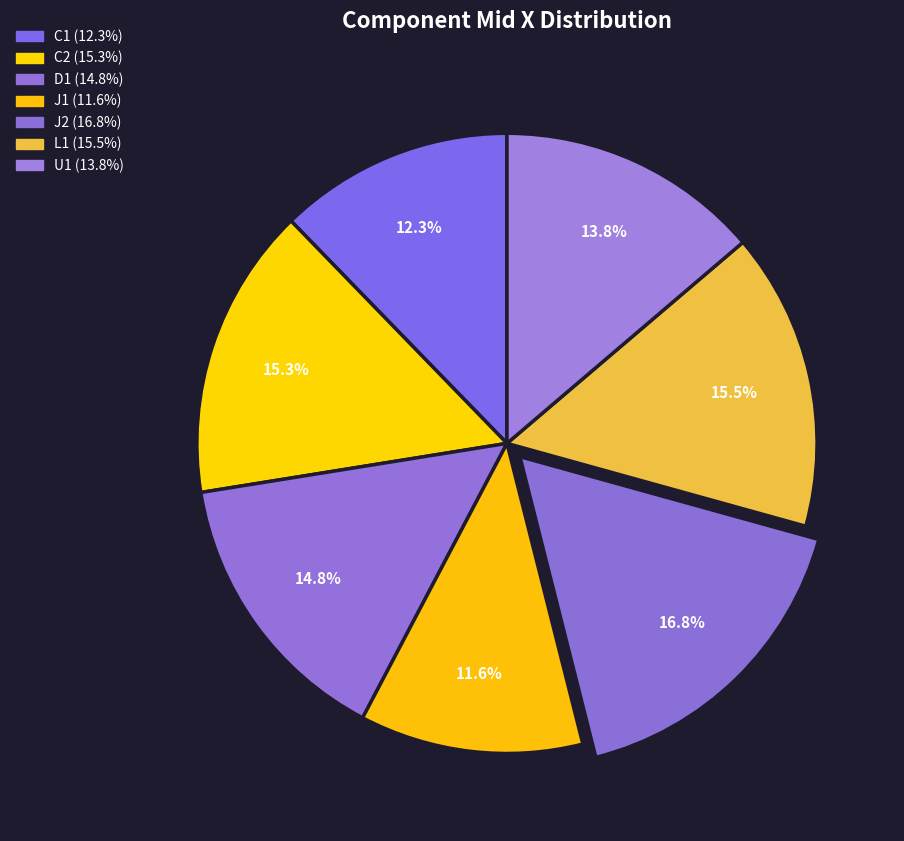

What is the ratio of the value at D1 to the value at C1?

1.2